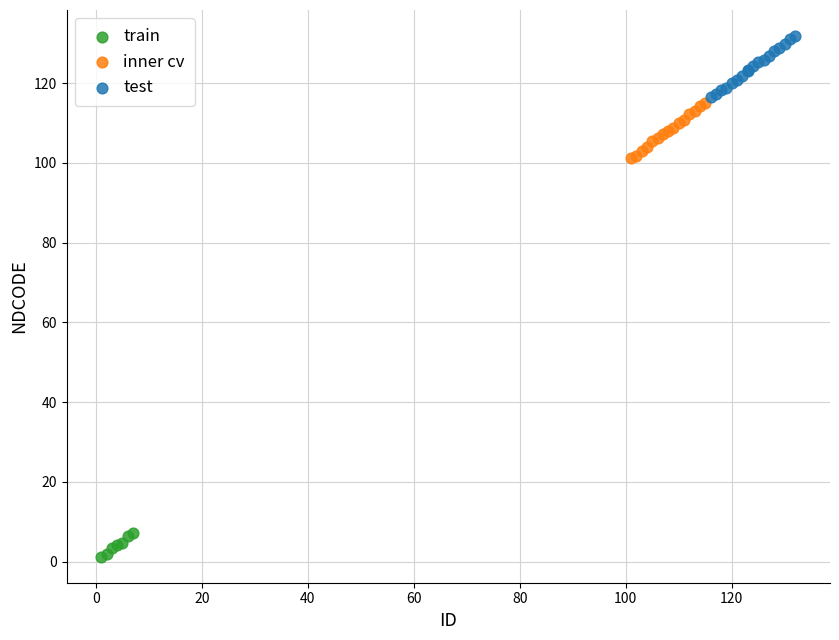

Which series contains the lowest Y value?

train